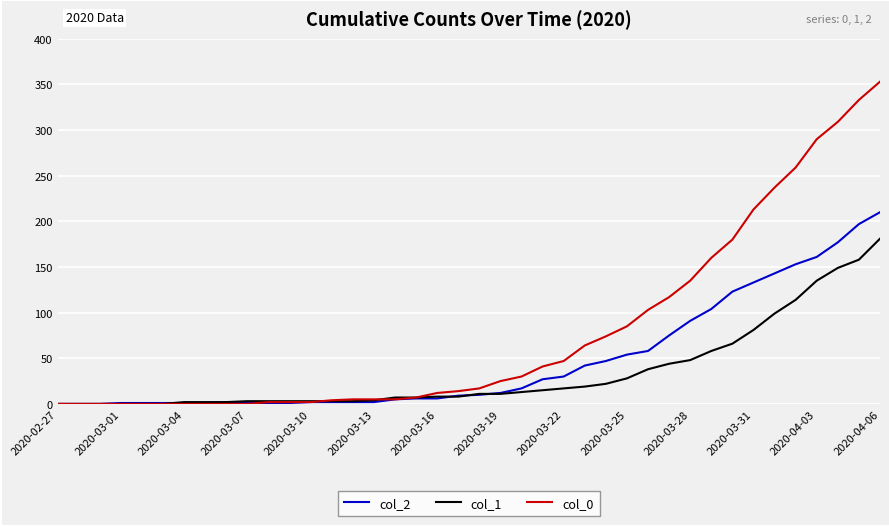

What is the difference between the maximum and minimum values in the col_2 series?

210